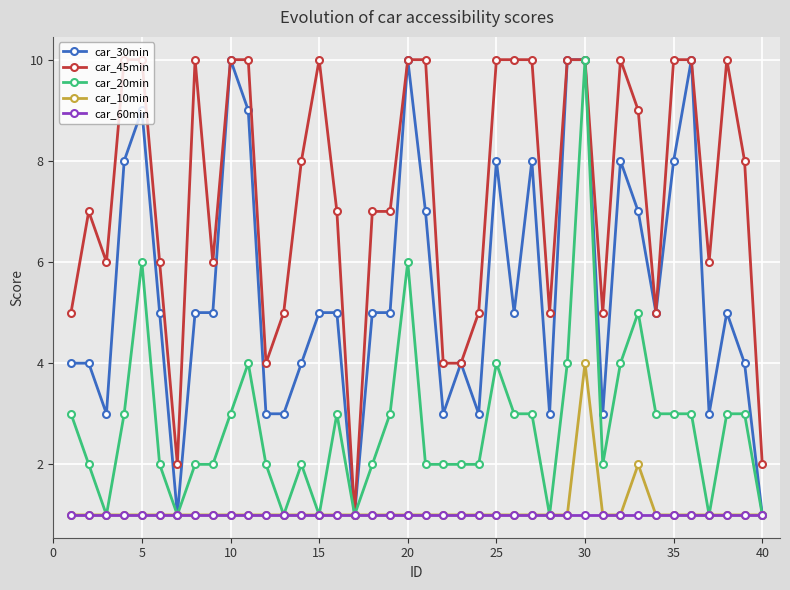

True or false: car_10min has more than 0 points higher than both neighbors.

True